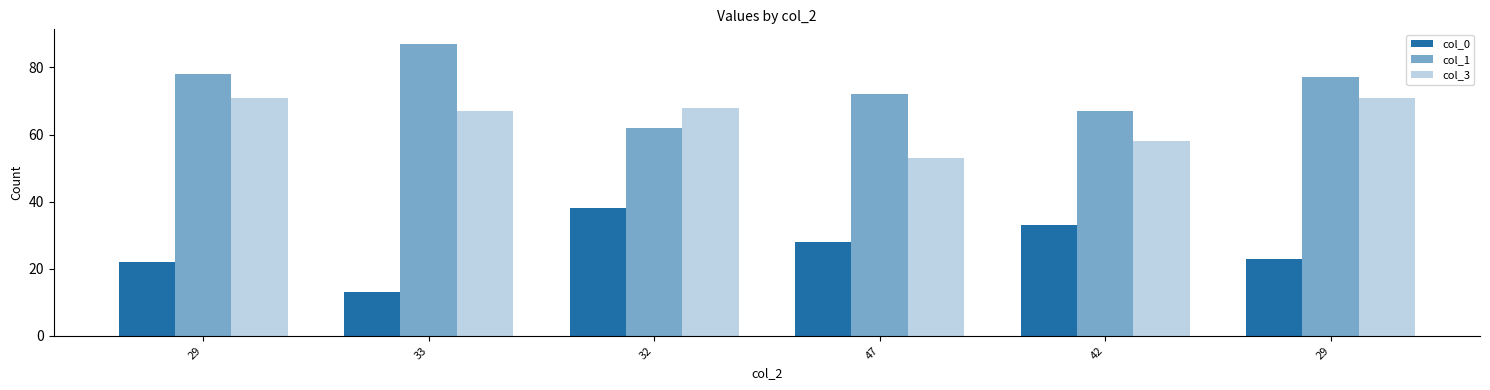

Rank the series by their average value, from highest to lowest.

col_1, col_3, col_0